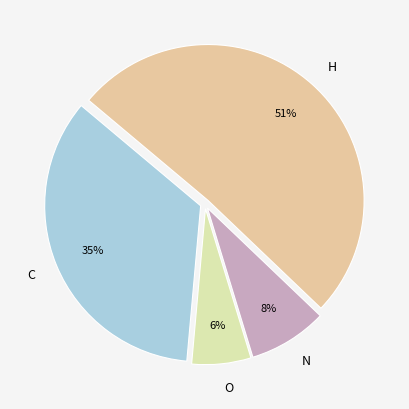

Count the number of slices in the pie.

4